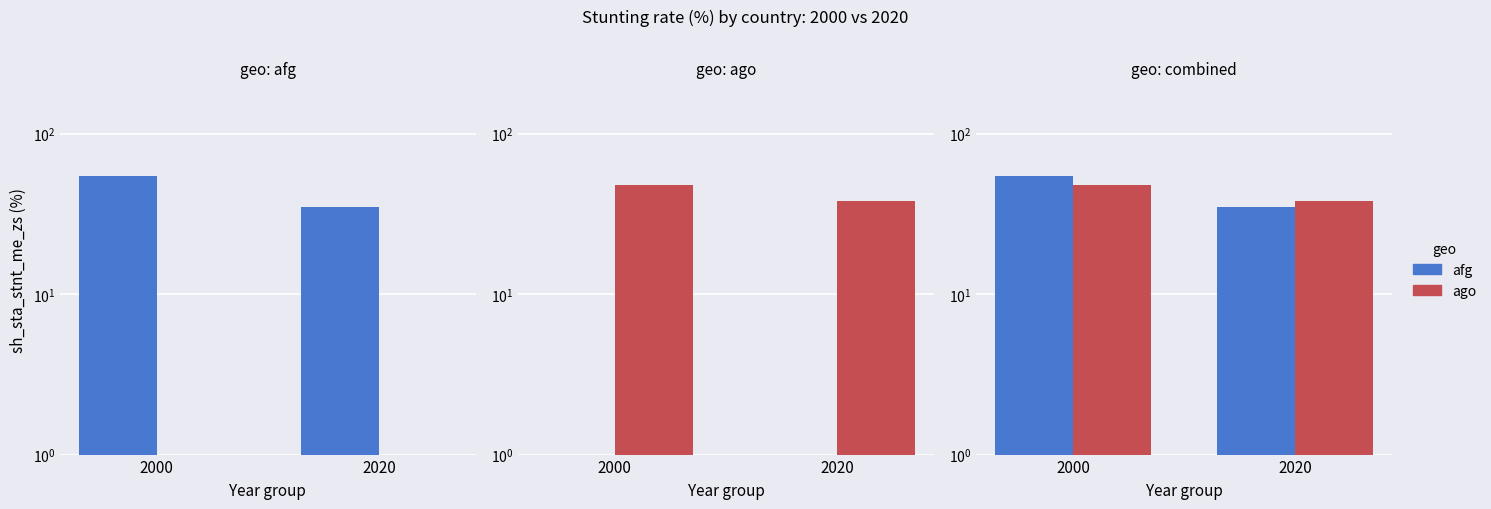

How many values in the afg series are below 54?

1